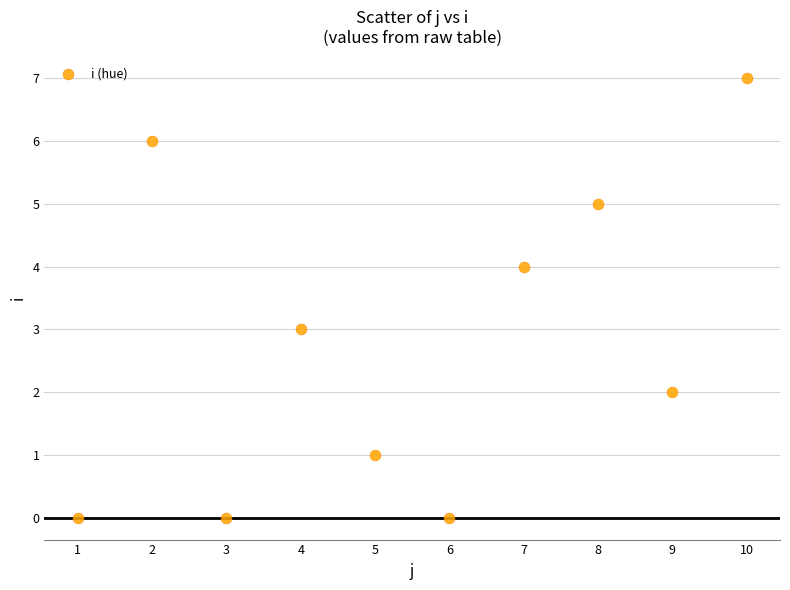

What is the range of Y values (max minus min)?

7